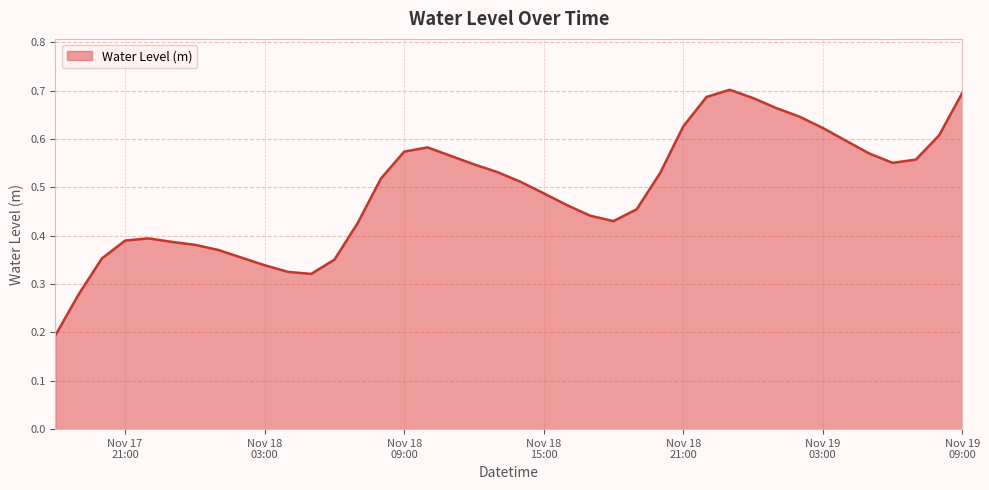

Rank the categories by value from lowest to highest.

2022-11-17 18:00:00, 2022-11-17 19:00:00, 2022-11-18 05:00:00, 2022-11-18 04:00:00, 2022-11-18 03:00:00, 2022-11-18 06:00:00, 2022-11-17 20:00:00, 2022-11-18 02:00:00, 2022-11-18 01:00:00, 2022-11-18 00:00:00, 2022-11-17 23:00:00, 2022-11-17 21:00:00, 2022-11-17 22:00:00, 2022-11-18 07:00:00, 2022-11-18 18:00:00, 2022-11-18 17:00:00, 2022-11-18 19:00:00, 2022-11-18 16:00:00, 2022-11-18 15:00:00, 2022-11-18 14:00:00, 2022-11-18 08:00:00, 2022-11-18 20:00:00, 2022-11-18 13:00:00, 2022-11-18 12:00:00, 2022-11-19 06:00:00, 2022-11-19 07:00:00, 2022-11-18 11:00:00, 2022-11-19 05:00:00, 2022-11-18 09:00:00, 2022-11-18 10:00:00, 2022-11-19 04:00:00, 2022-11-19 08:00:00, 2022-11-19 03:00:00, 2022-11-18 21:00:00, 2022-11-19 02:00:00, 2022-11-19 01:00:00, 2022-11-19 00:00:00, 2022-11-18 22:00:00, 2022-11-19 09:00:00, 2022-11-18 23:00:00